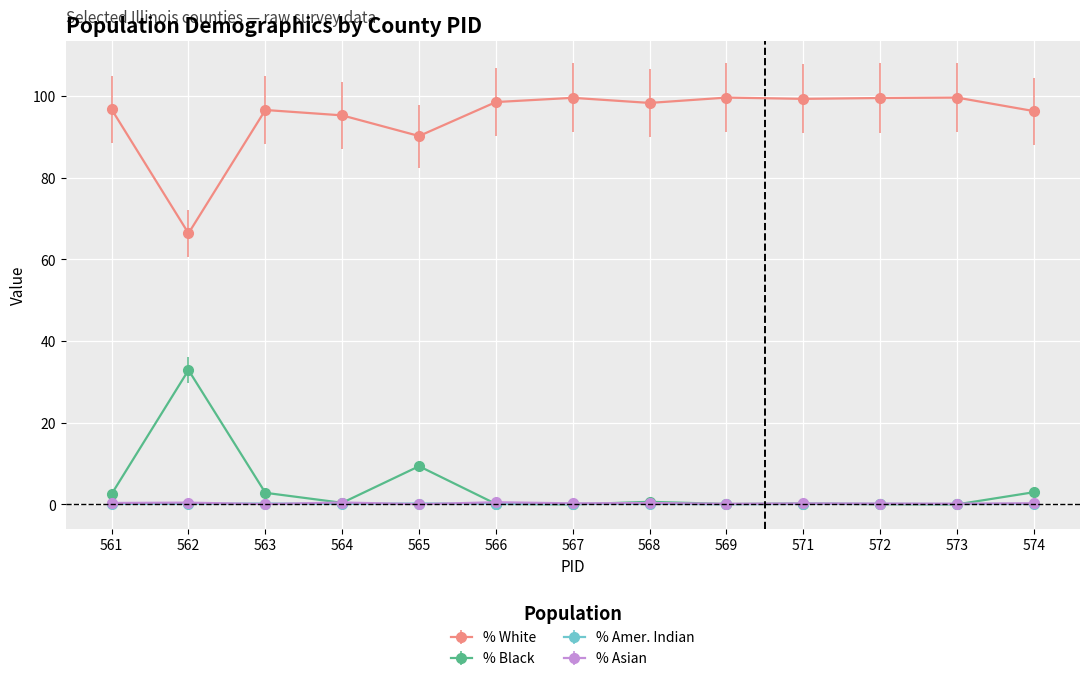

Where is % White nearest to the value 82?

565